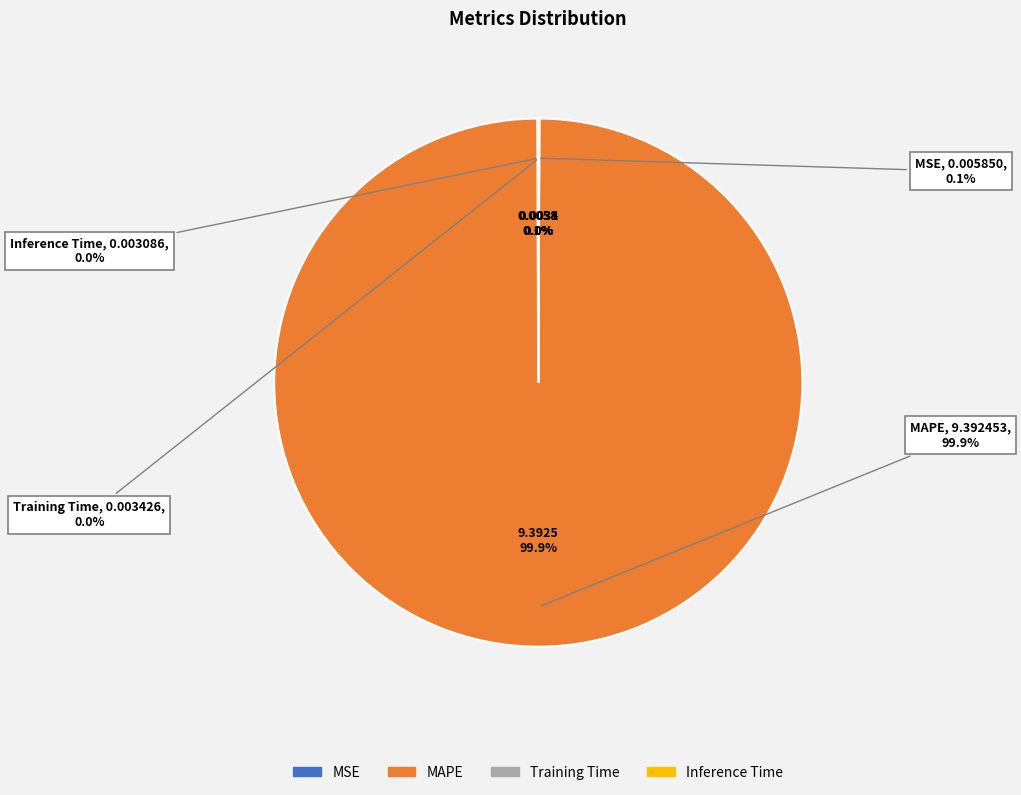

Does MAPE account for over 50% of the chart?

Yes